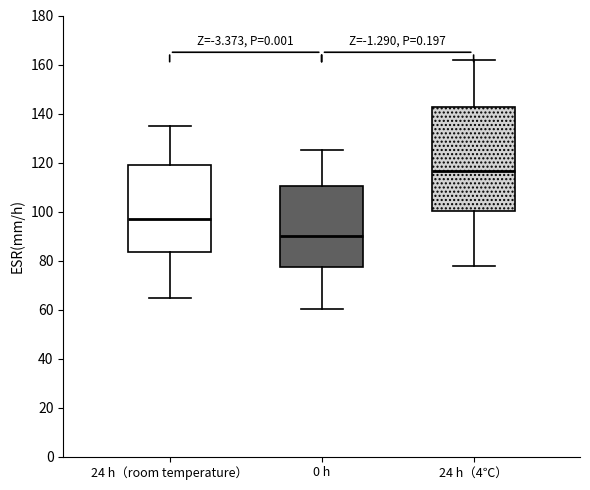

Which box's median line is the lowest?

0 h